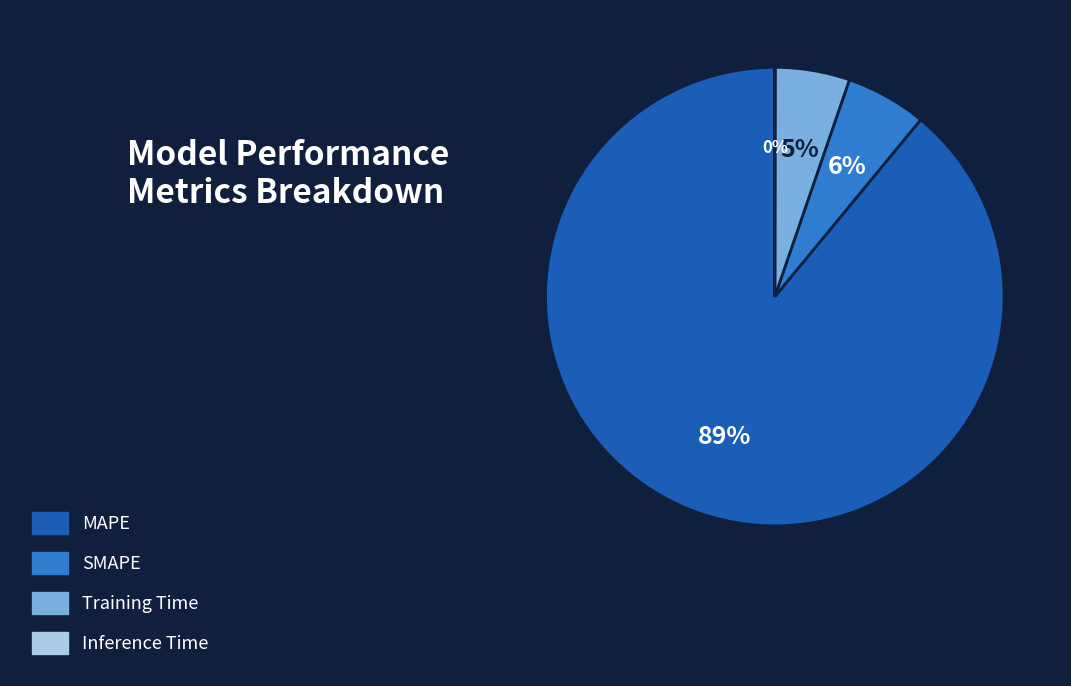

True or false: MAPE accounts for 74% of the total.

False